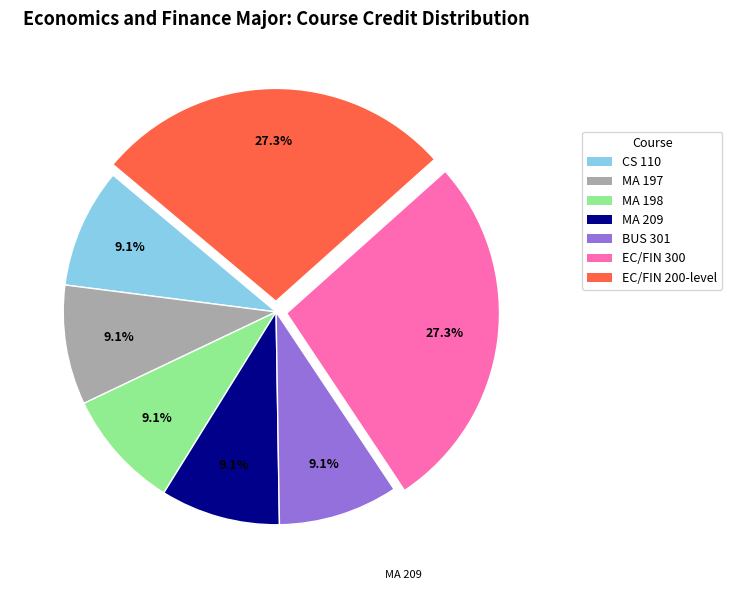

Does MA 197 account for over 50% of the chart?

No